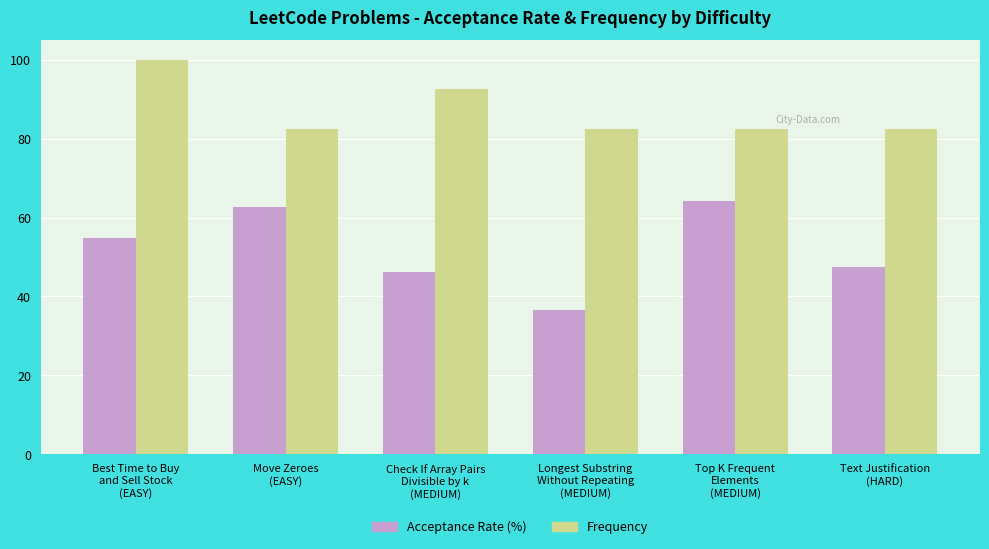

What is the smallest value displayed?

36.5